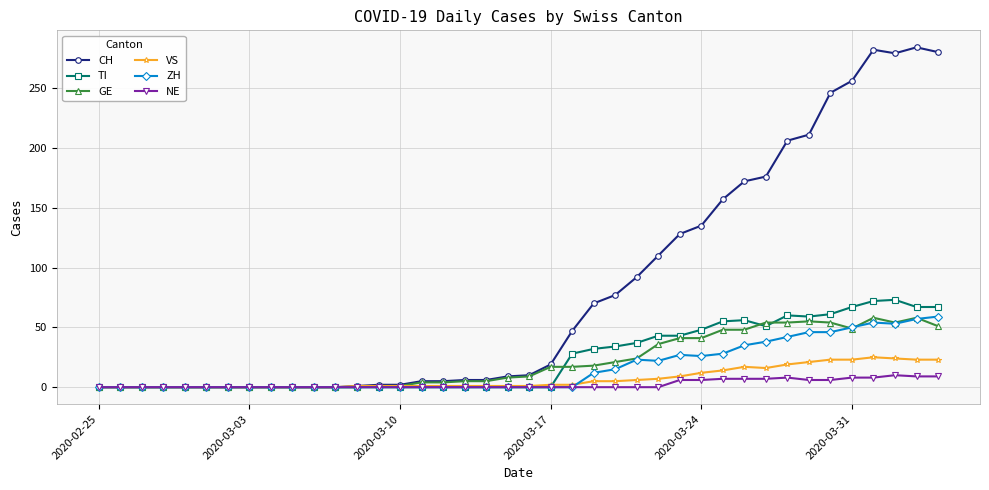

Which series has the widest spread of values?

CH